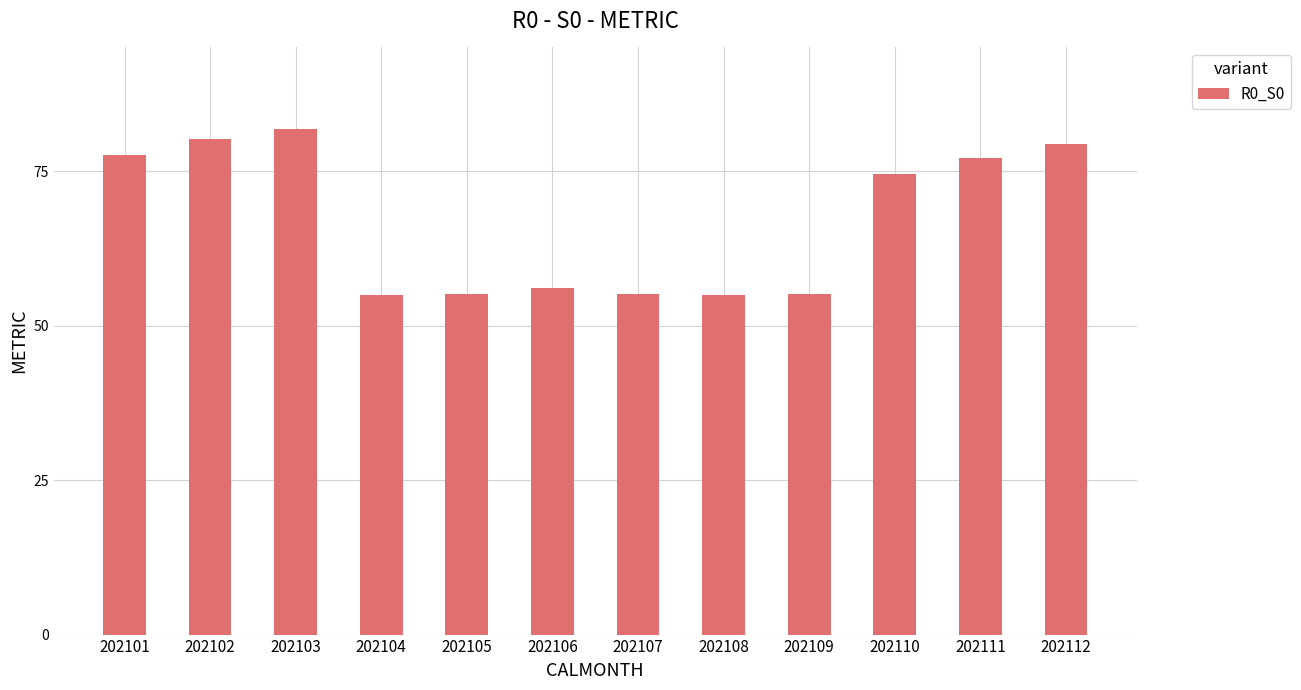

What is the difference between the maximum and minimum values?

27.0